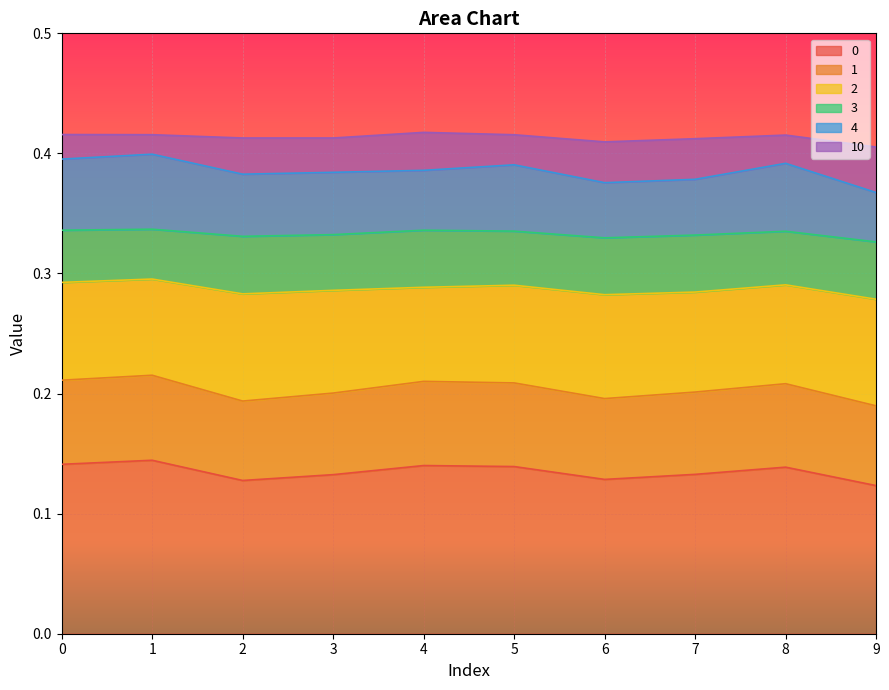

The value of 1 at 3 is 0.1. True or false?

False